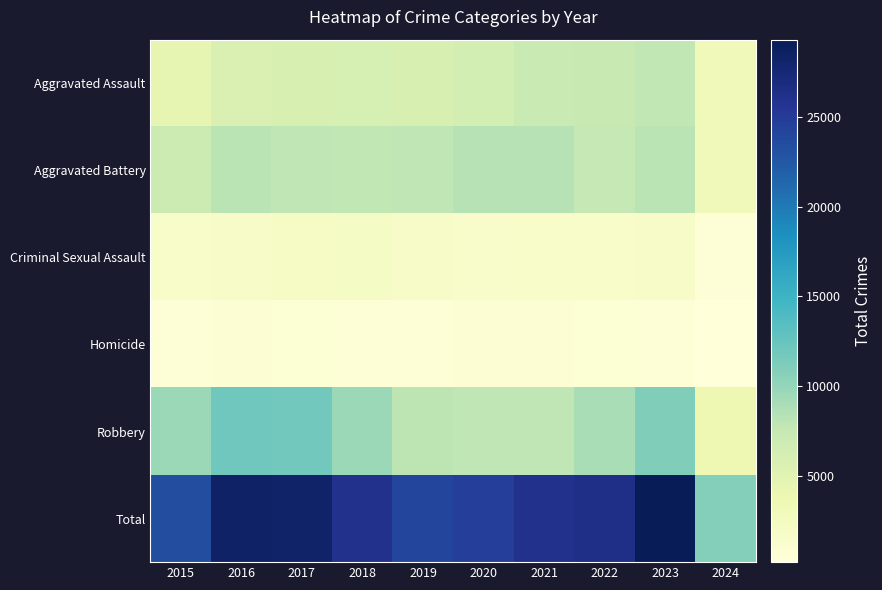

Reading left to right, list all the values displayed in this chart.

Aggravated Assault: 2015=4480	2016=5712	2017=5793	2018=6001	2019=5841	2020=6264	2021=7242	2022=7280	2023=7708	2024=3134
Aggravated Battery: 2015=7019	2016=8086	2017=7845	2018=7735	2019=7858	2020=8320	2021=8347	2022=7488	2023=8079	2024=3115
Criminal Sexual Assault: 2015=1700	2016=1848	2017=1973	2018=2032	2019=1908	2020=1484	2021=1729	2022=1795	2023=1818	2024=638
Homicide: 2015=496	2016=786	2017=672	2018=588	2019=499	2020=787	2021=804	2022=724	2023=625	2024=206
Robbery: 2015=9638	2016=11960	2017=11880	2018=9681	2019=7995	2020=7855	2021=7920	2022=8962	2023=11059	2024=3683
Total: 2015=23333	2016=28392	2017=28163	2018=26037	2019=24101	2020=24710	2021=26042	2022=26249	2023=29289	2024=10776